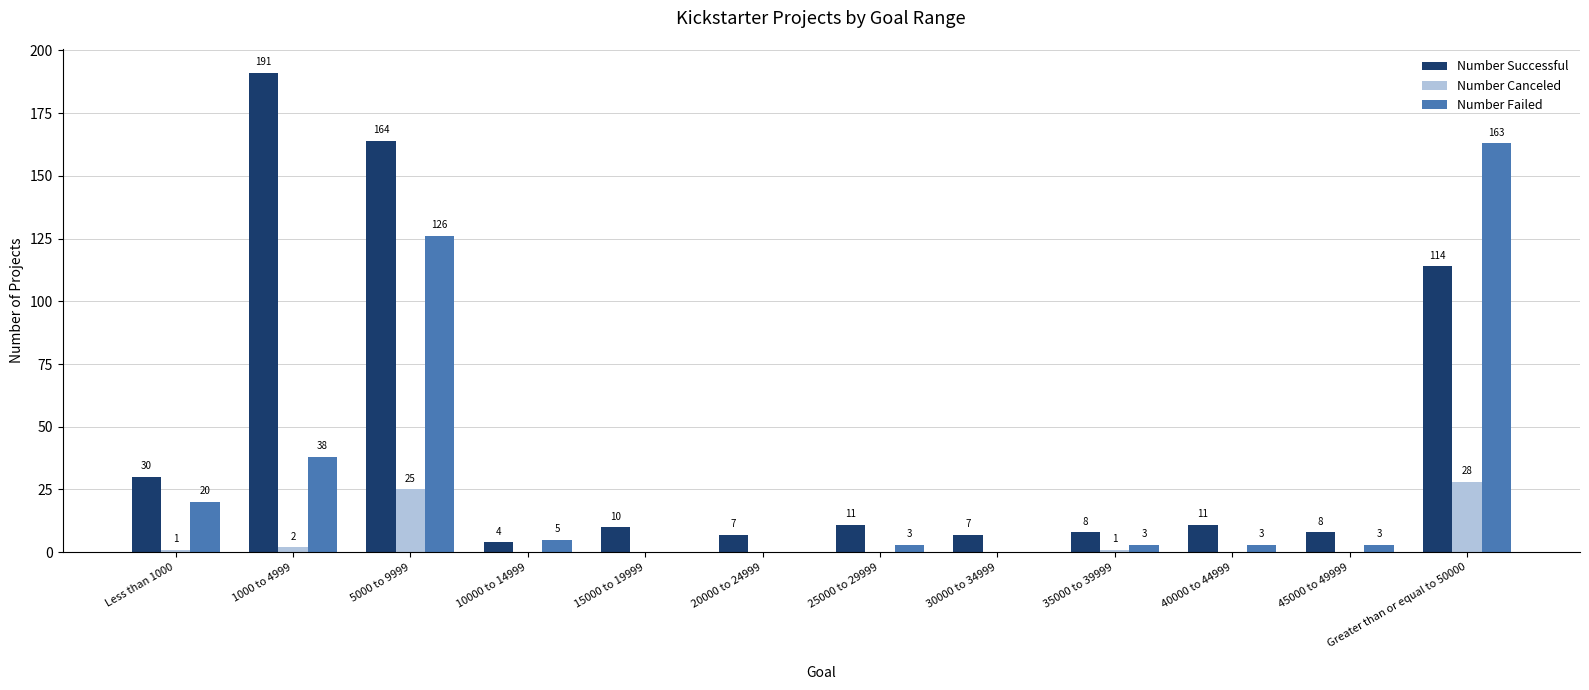

What is the sum of all Number Successful values?

565